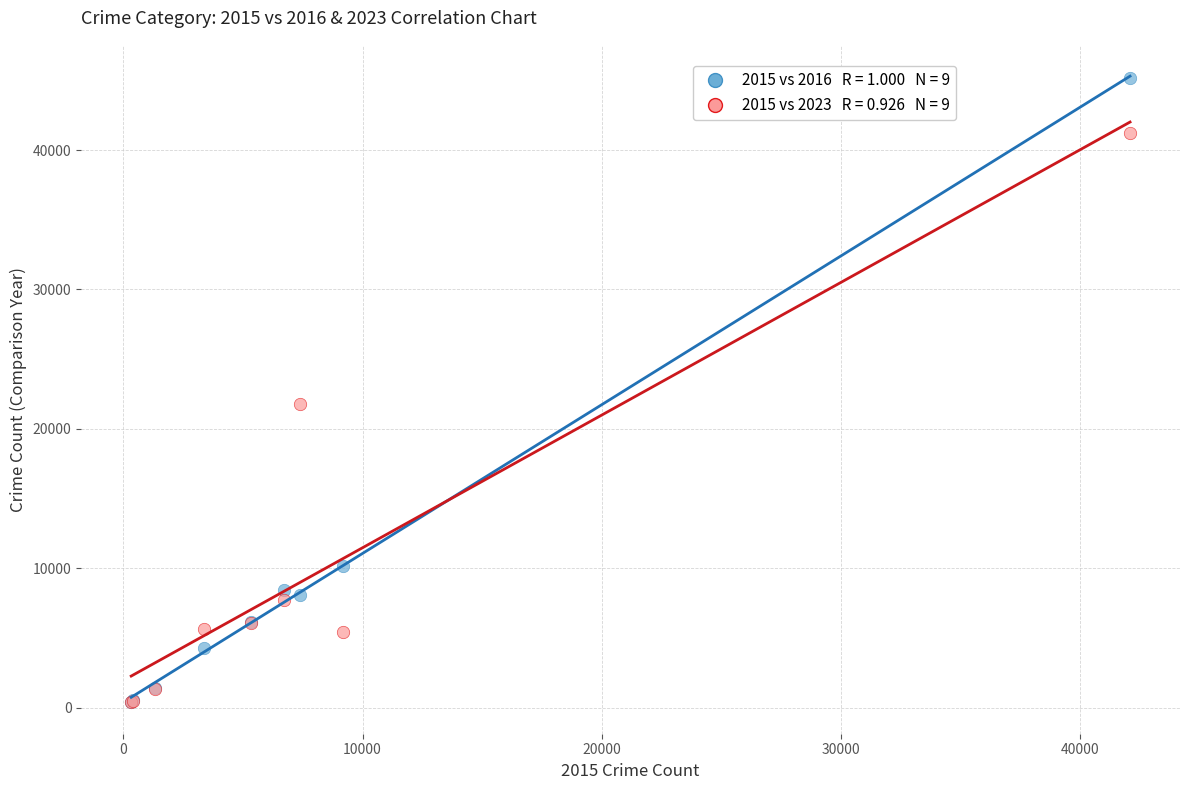

Across all series, what Y value is closest to 22778?

21796